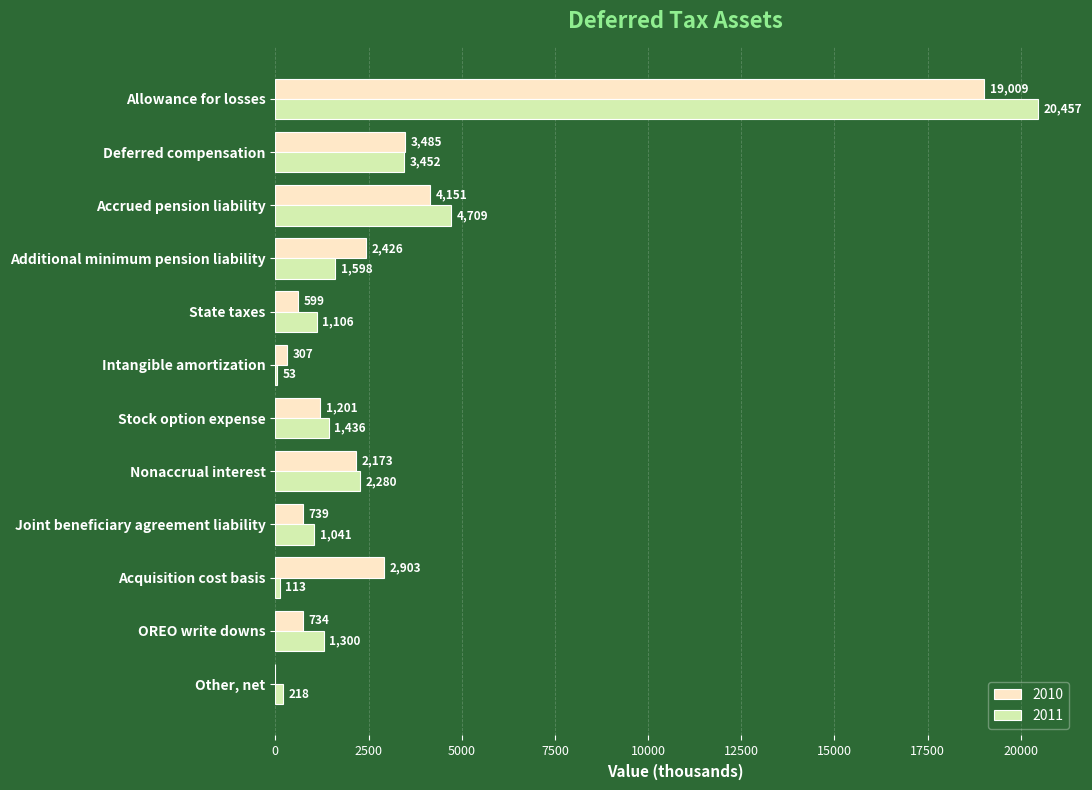

Which series has the largest total across all categories?

2011